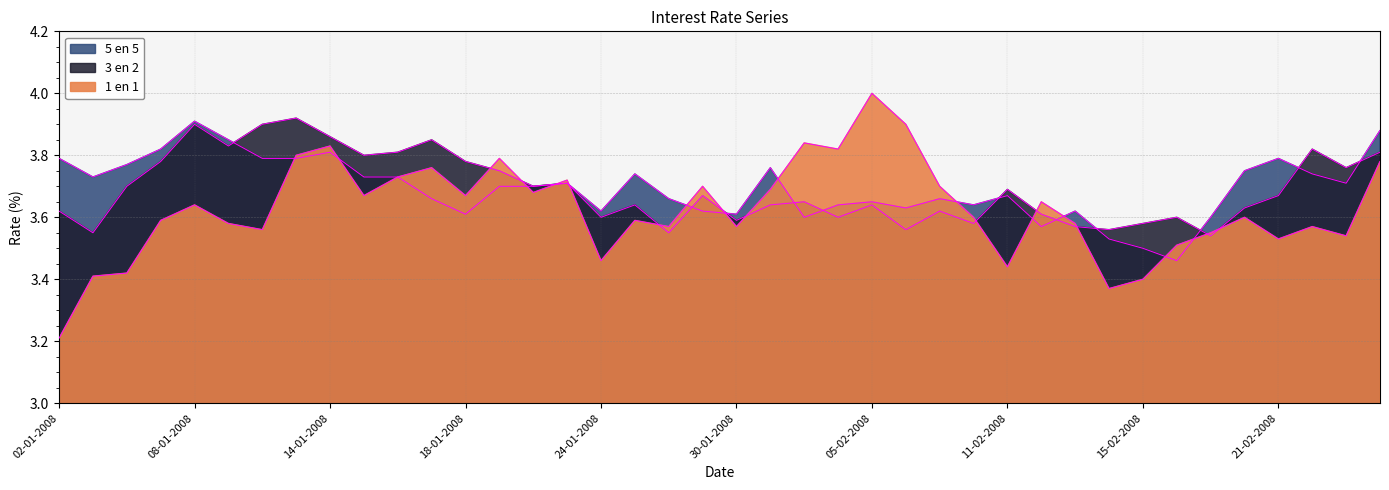

Which series has the largest total across all categories?

5 en 5